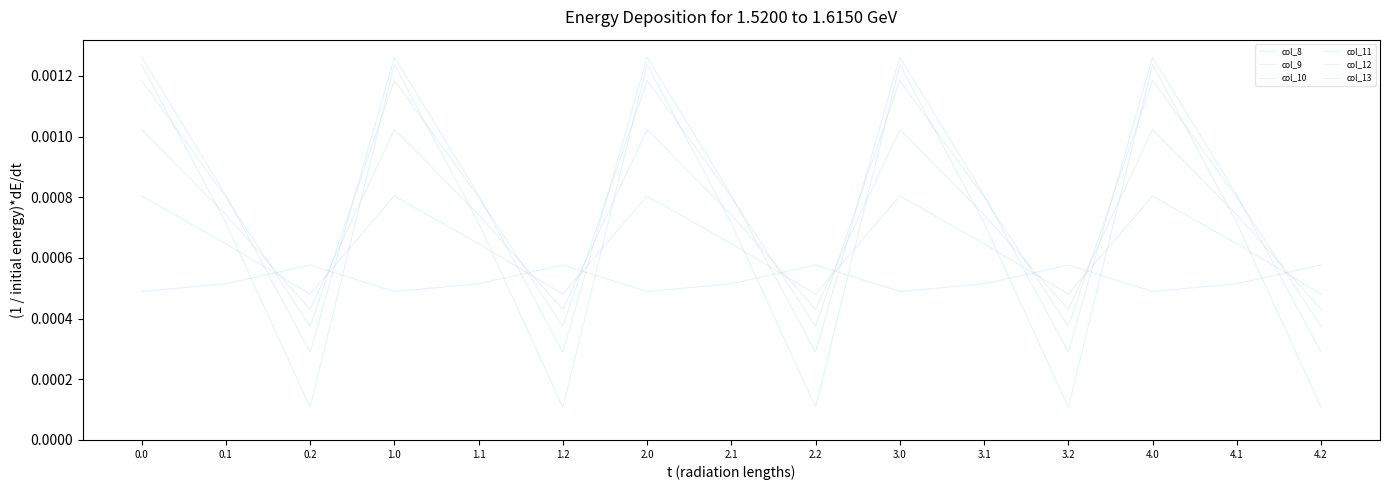

How many lines are shown in the chart?

6